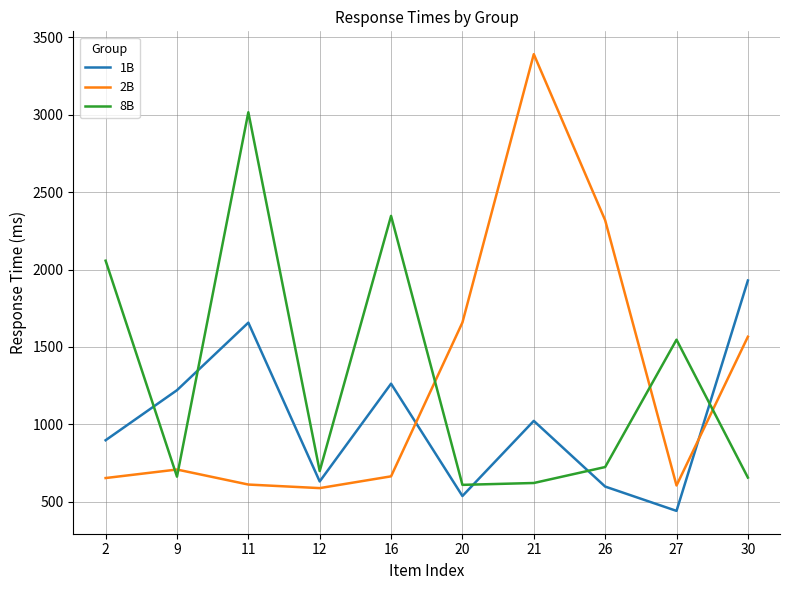

Is the value of 1B at 11 greater than the value of 8B at 2?

No